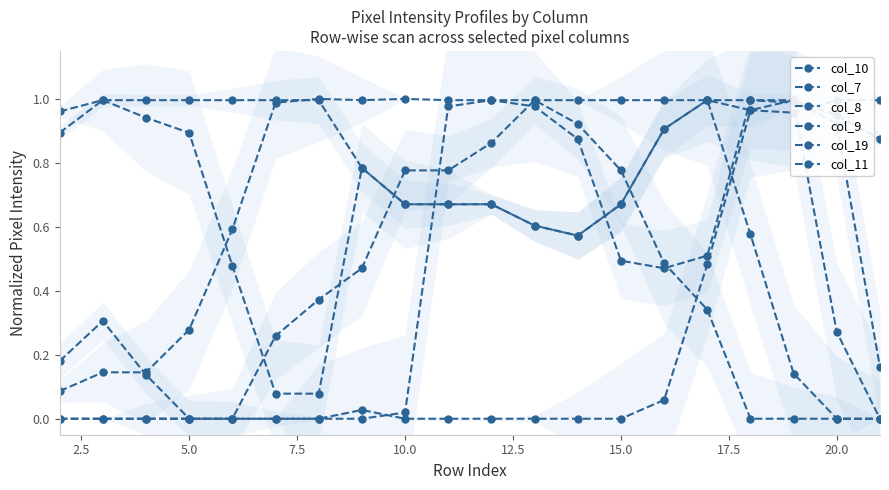

List the series in order of their peak value, lowest first.

col_10, col_7, col_9, col_19, col_11, col_8